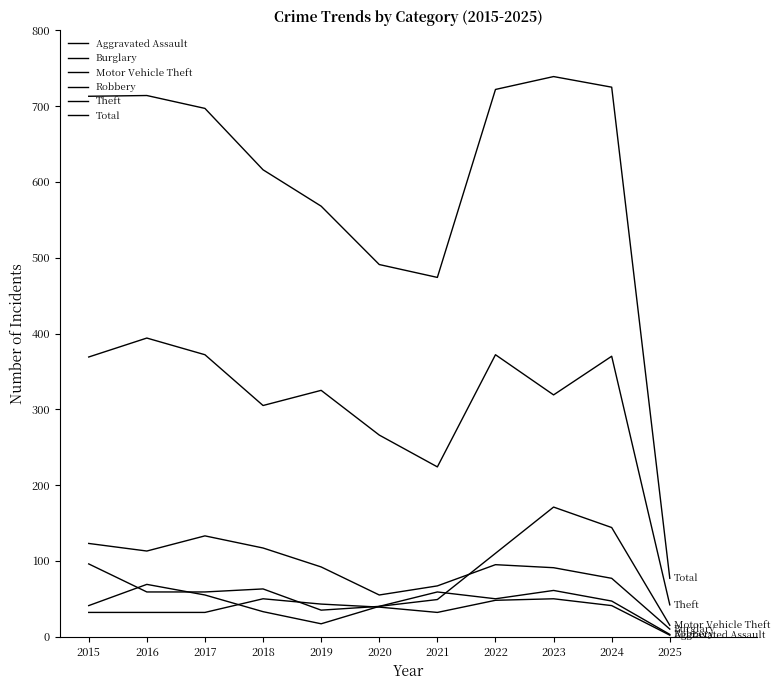

What is the value of the Theft point at the 9th from the left?

319